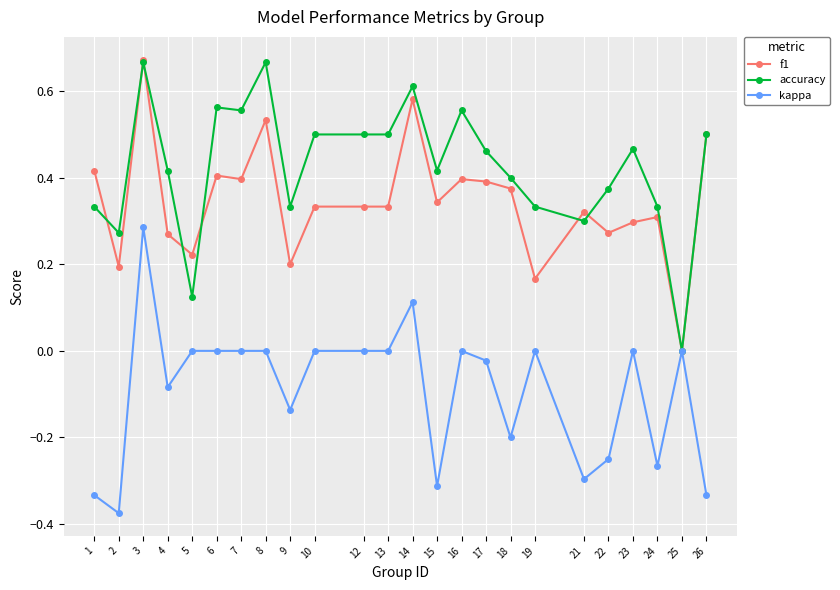

Count the accuracy values in the range 0 to 1.

24